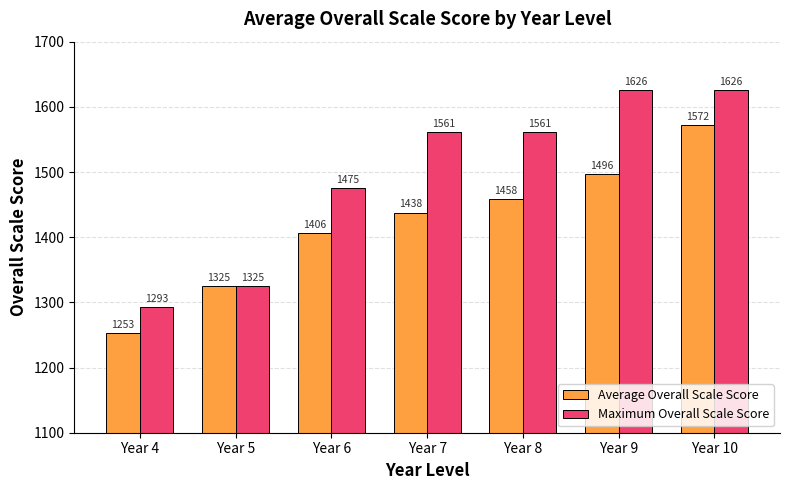

What is the sum of all Maximum Overall Scale Score values?

10467.0